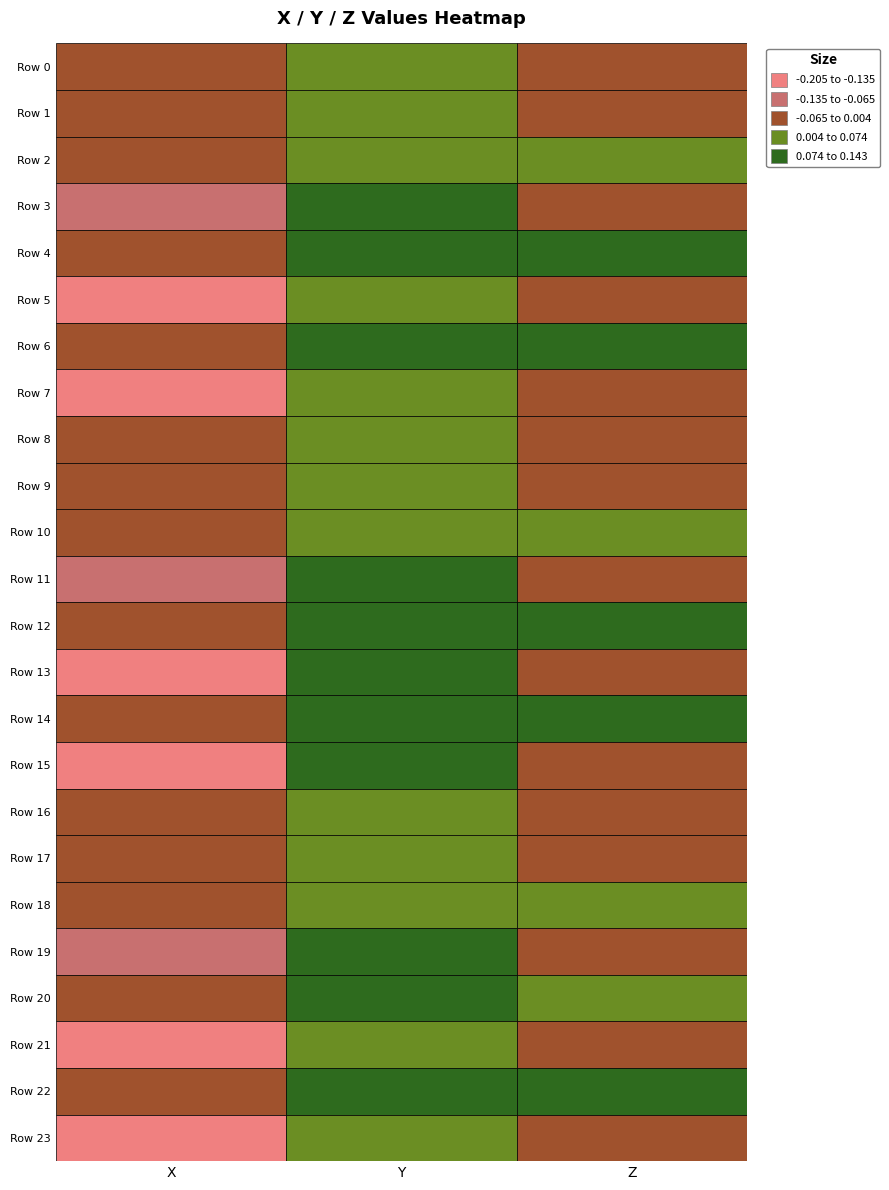

True or false: Row 15 has a value of -0.0 at 2.

True